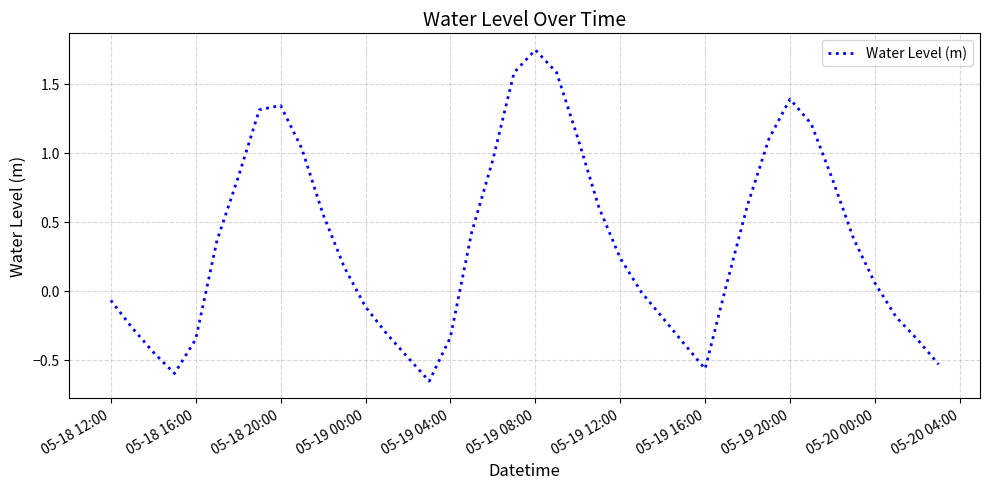

Does the chart have visible grid lines?

Yes